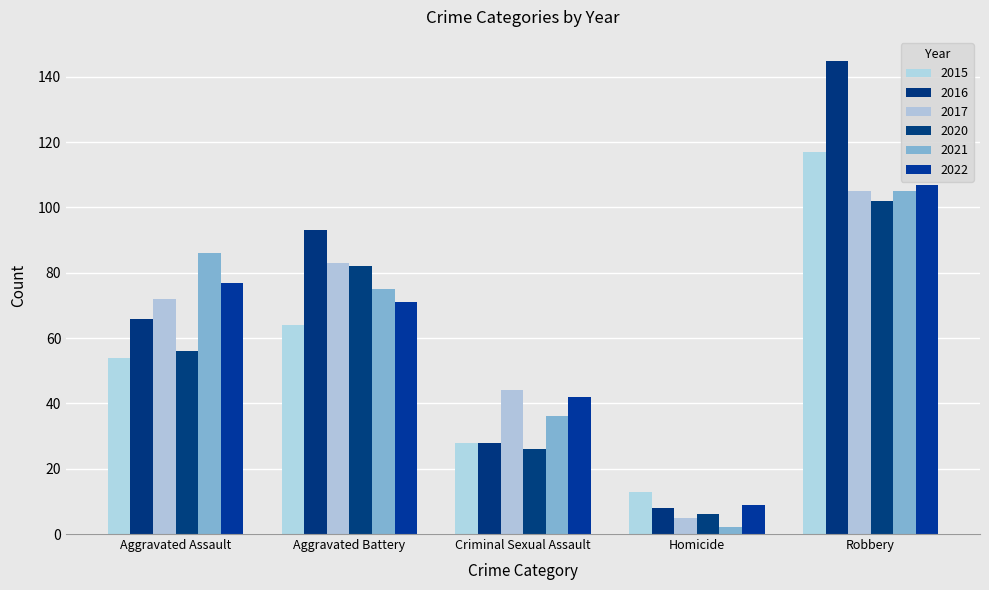

What is the value of the 2017 bar at the 4th from the left?

5